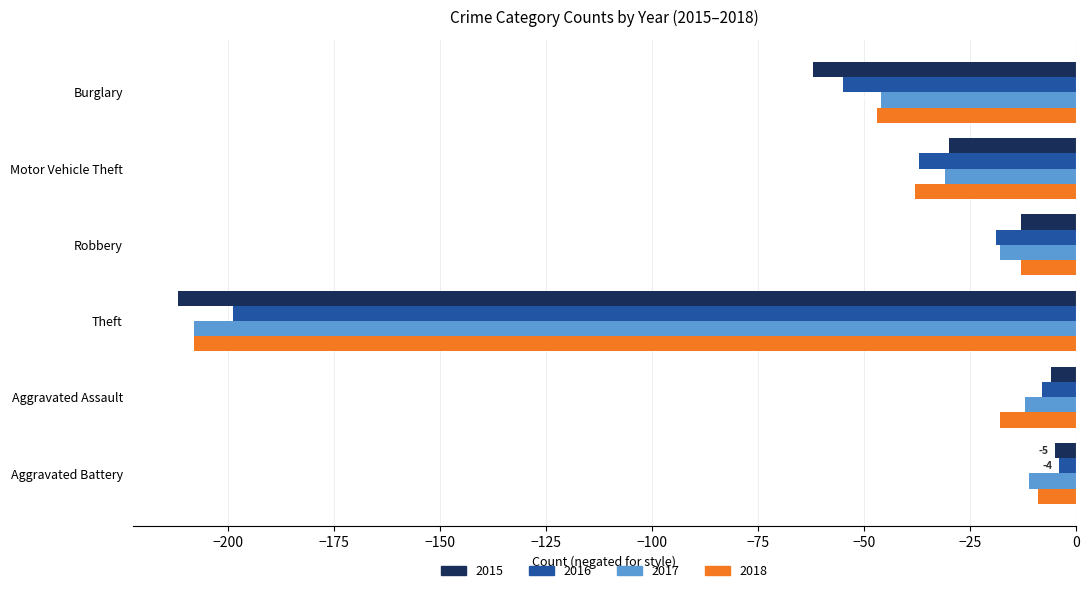

What is the spread (max minus min) of values at Burglary?

16